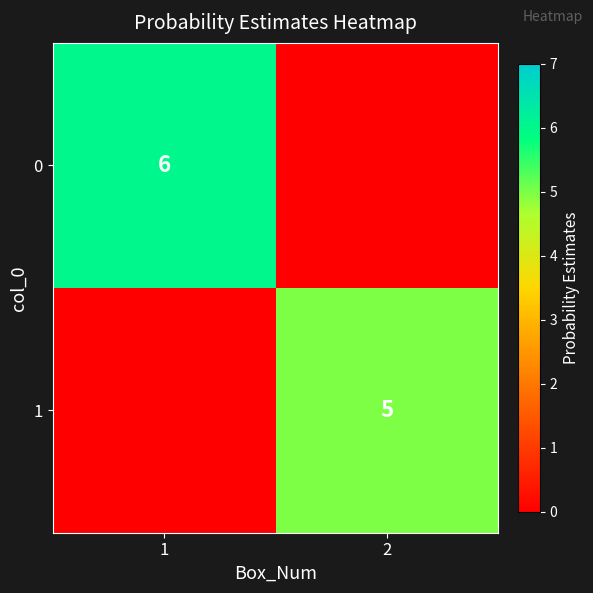

Is the value of 0 at 1 greater than the value of 1 at 2?

Yes